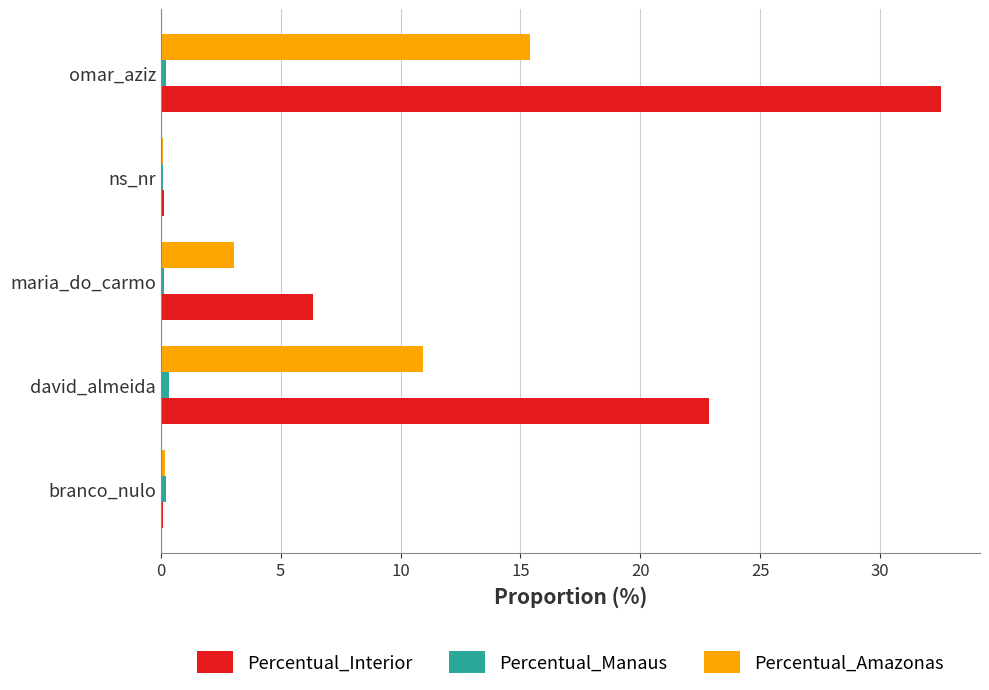

At which category is the sum across all series the highest?

omar_aziz